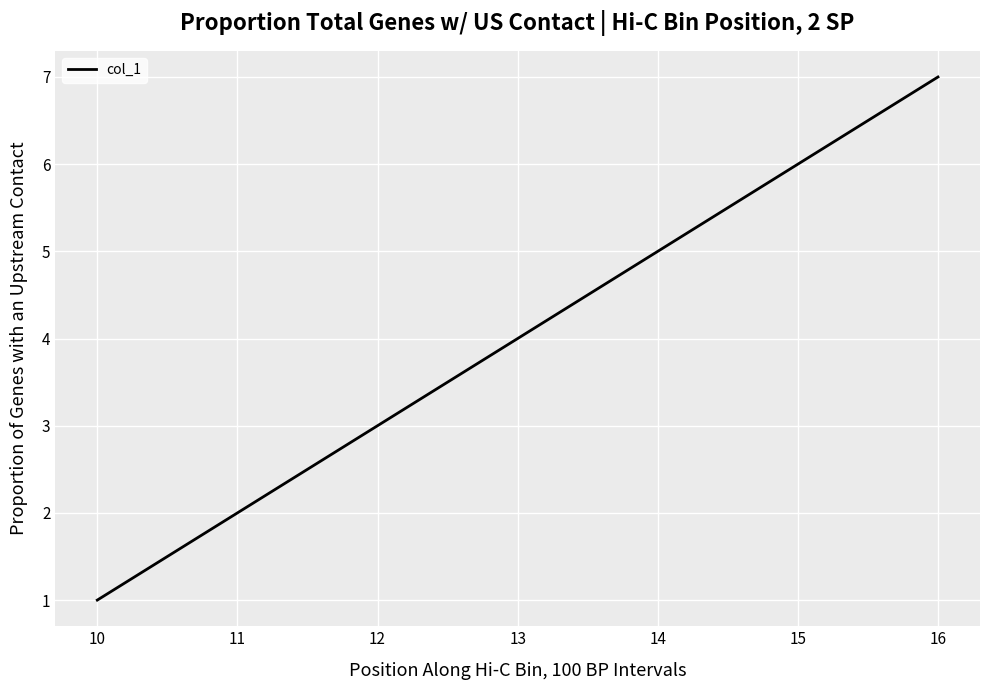

Read the value at 12.

3